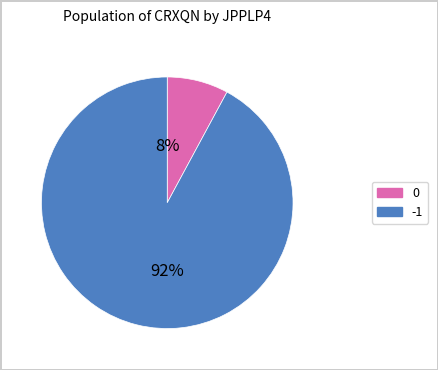

Is there any slice that represents more than half of the pie?

Yes